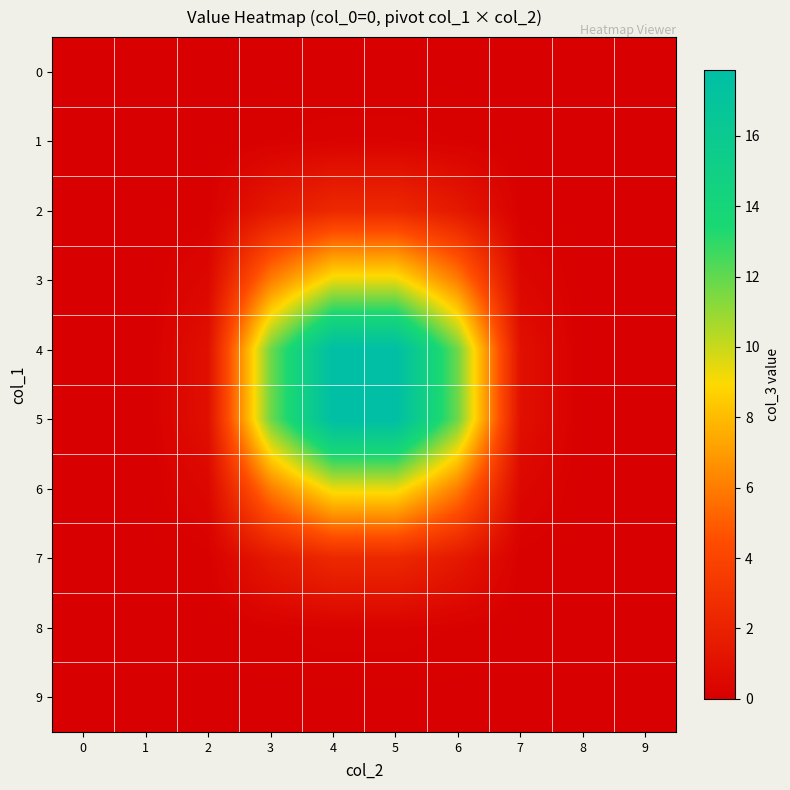

What is the total value across all series at 3?

38.6